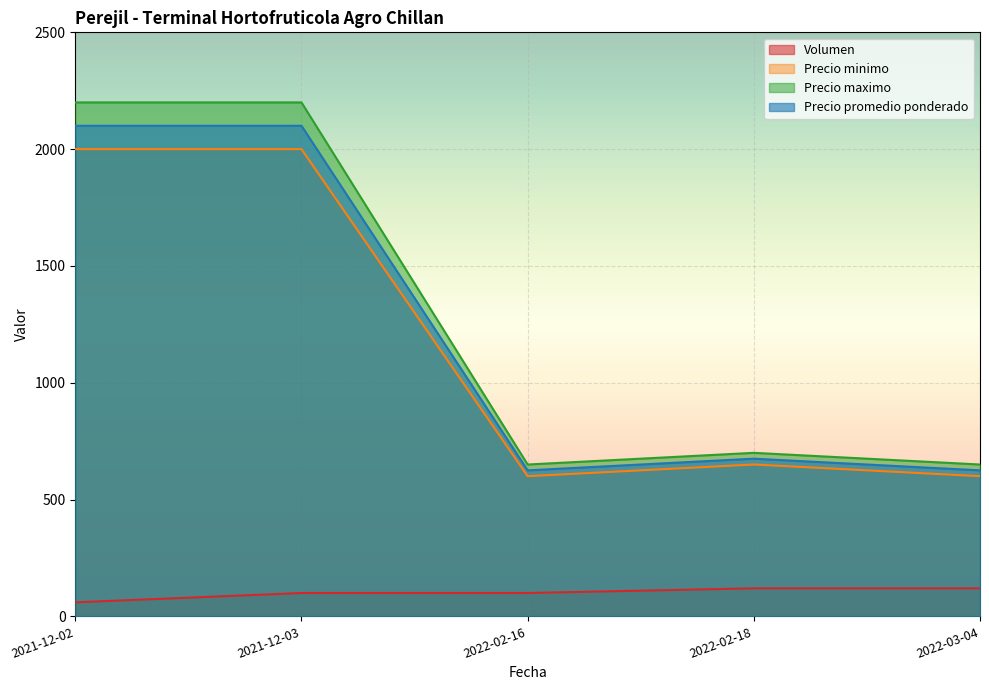

Between 2021-12-02 and 2022-02-16, which series saw the biggest shift?

Precio maximo